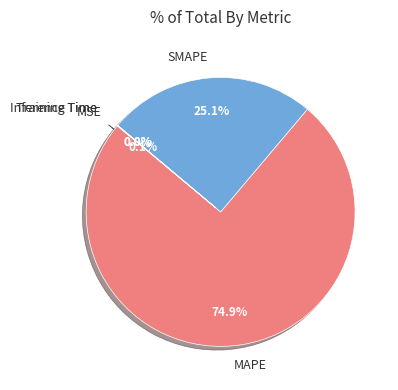

What is the largest slice in the pie chart?

MAPE